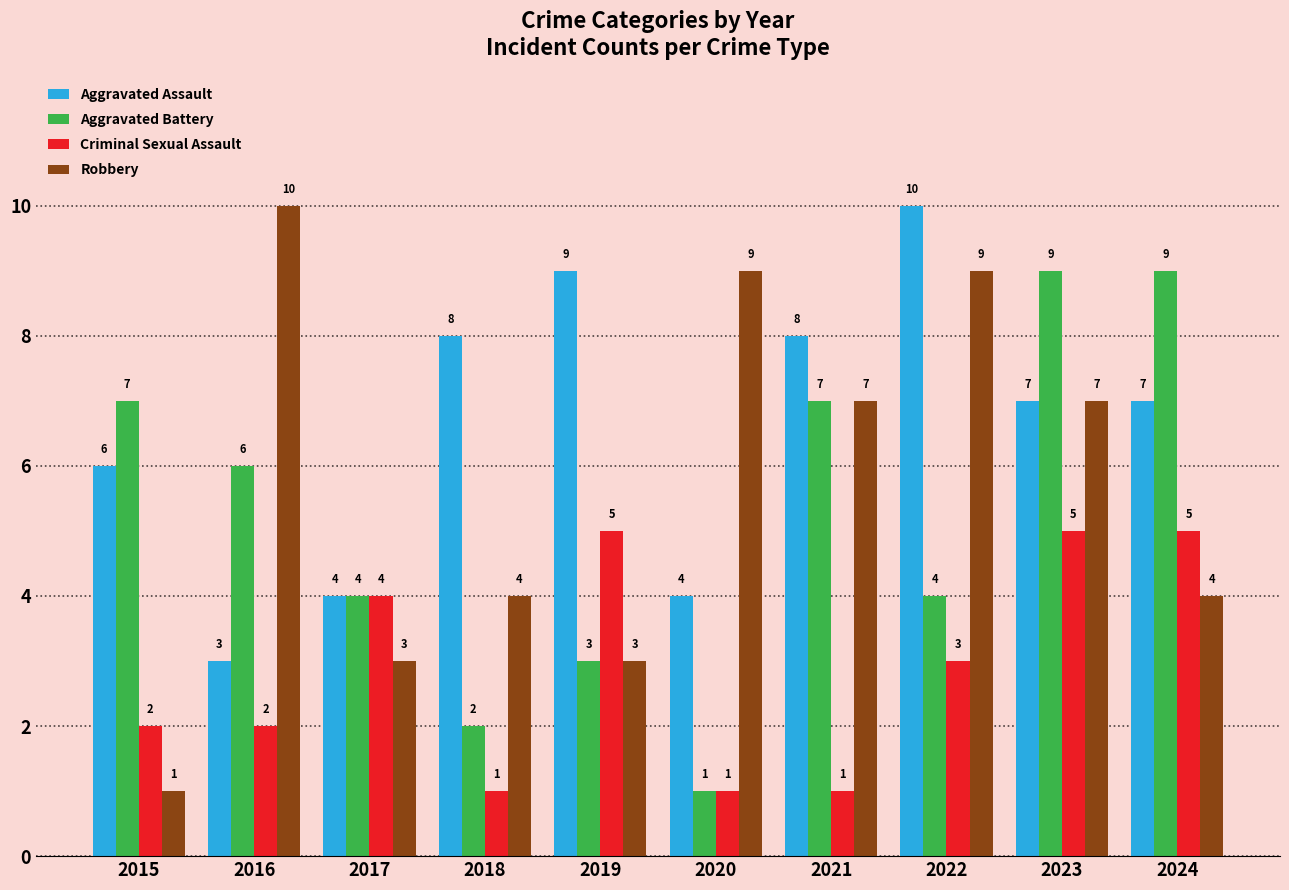

What are all the series names shown in the legend?

Aggravated Assault, Aggravated Battery, Criminal Sexual Assault, Robbery